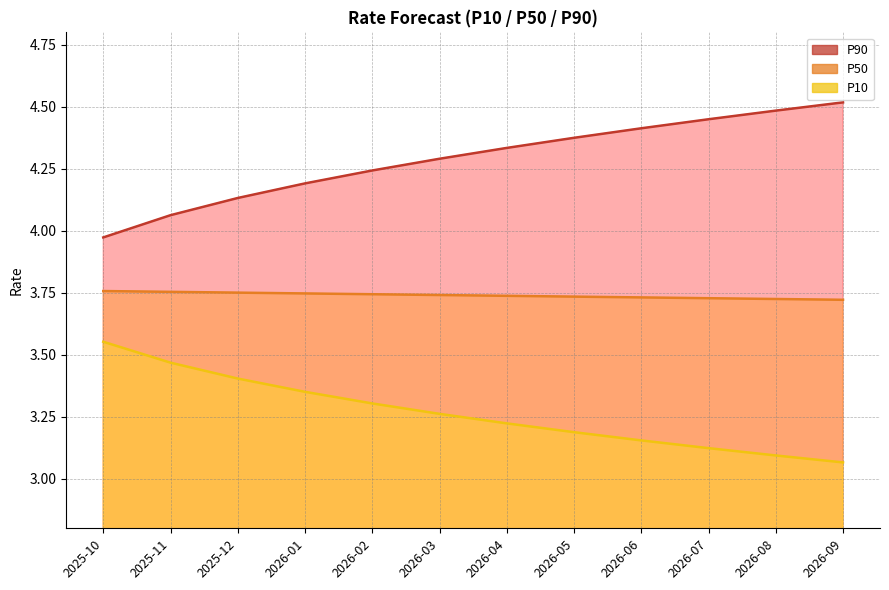

At which label does P50 reach its peak?

2025-10